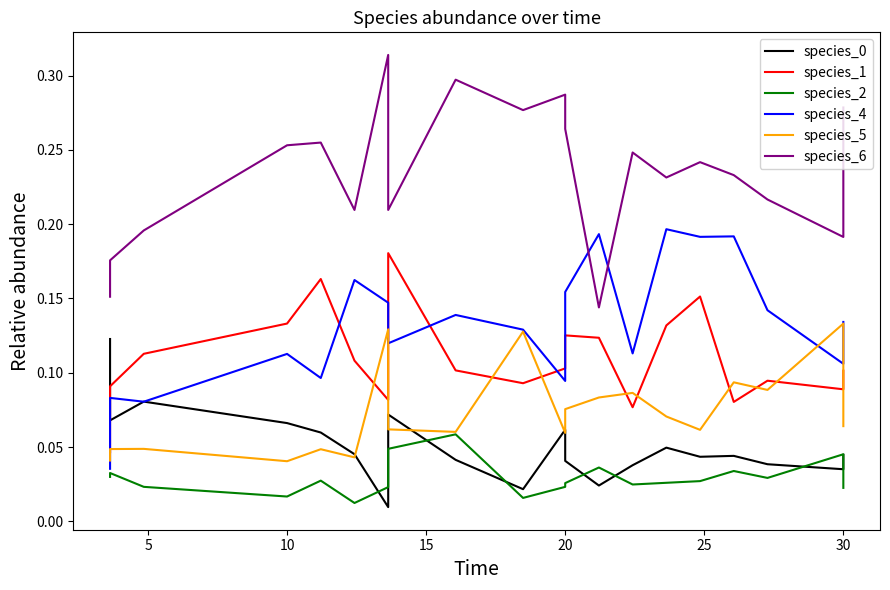

True or false: species_1 and species_0 cross at least once.

True